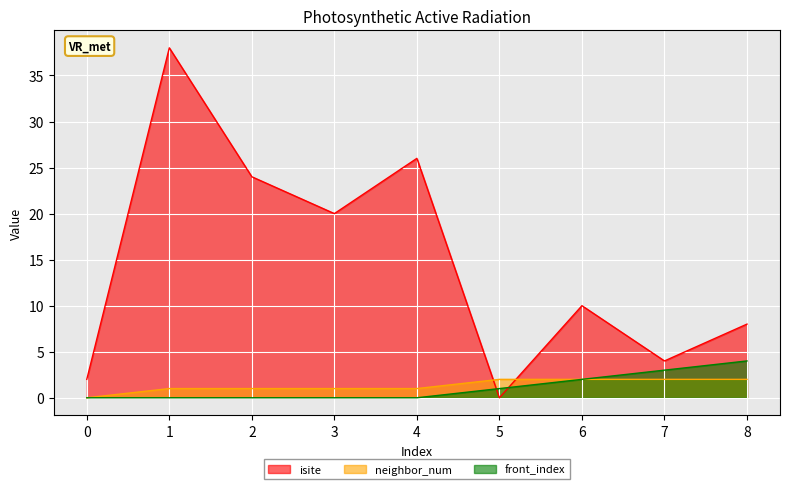

How many distinct data groups are displayed?

3